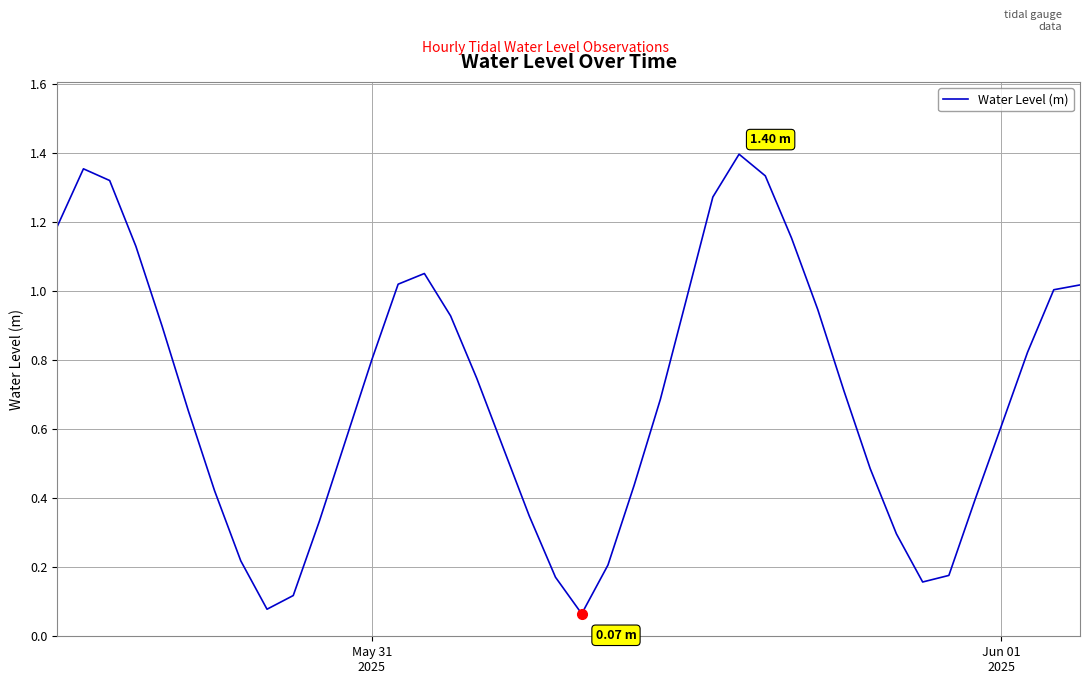

Reading right to left, transcribe all the data shown in this chart.

1.0	1.0	0.8	0.6	0.4	0.2	0.2	0.3	0.5	0.7	0.9	1.2	1.3	1.4	1.3	1.0	0.7	0.4	0.2	0.1	0.2	0.3	0.5	0.7	0.9	1.1	1.0	0.8	0.6	0.3	0.1	0.1	0.2	0.4	0.7	0.9	1.1	1.3	1.4	1.2